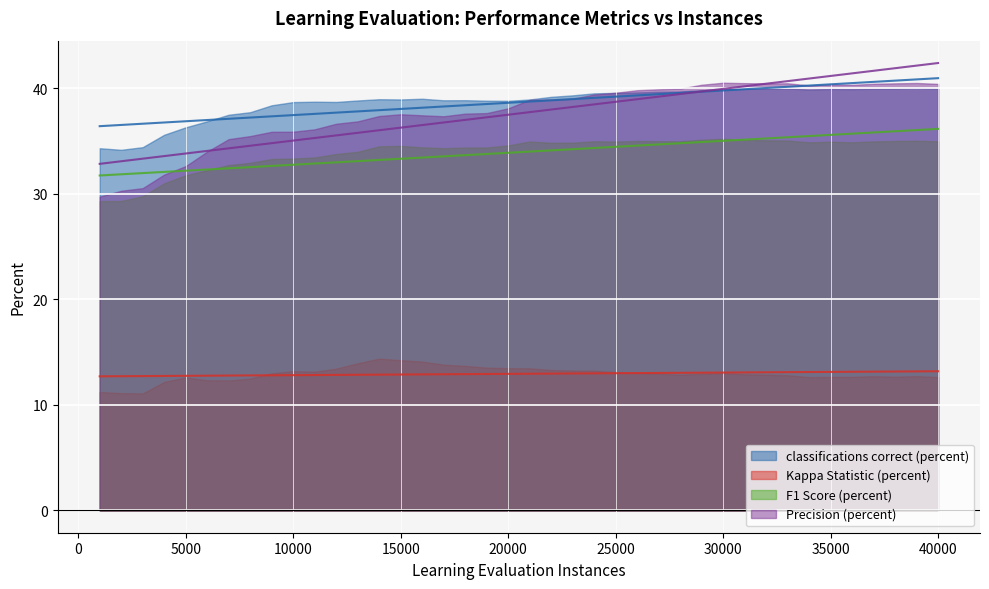

How many interior local peaks does the Precision (percent) series have?

5